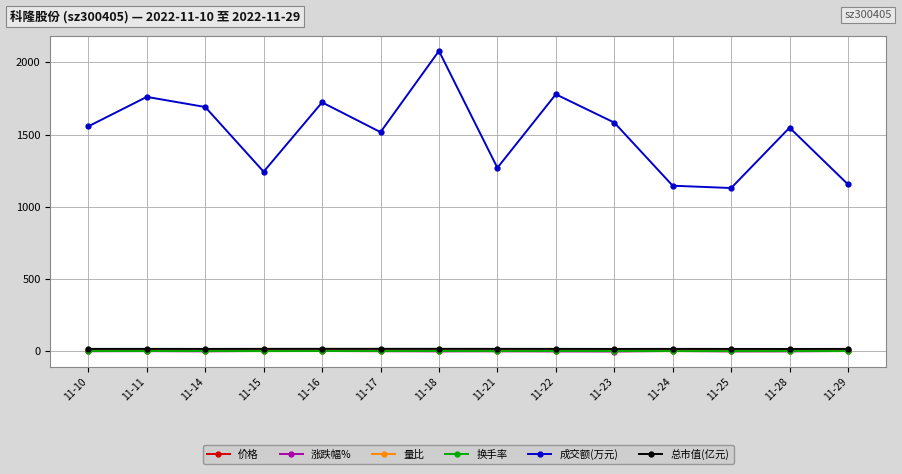

How many categories are shown in the chart?

14